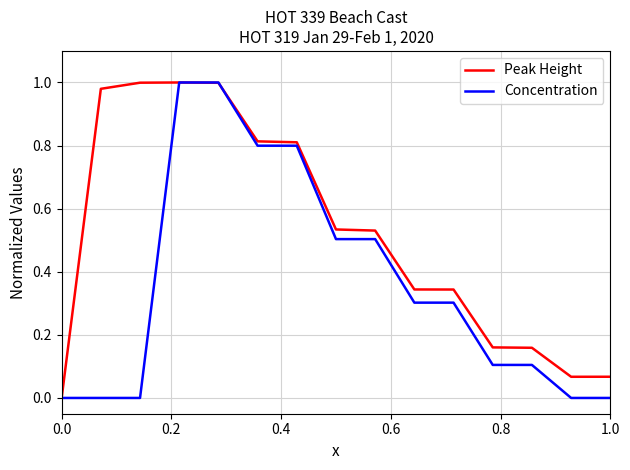

Does the chart display data point markers on the line(s)?

No